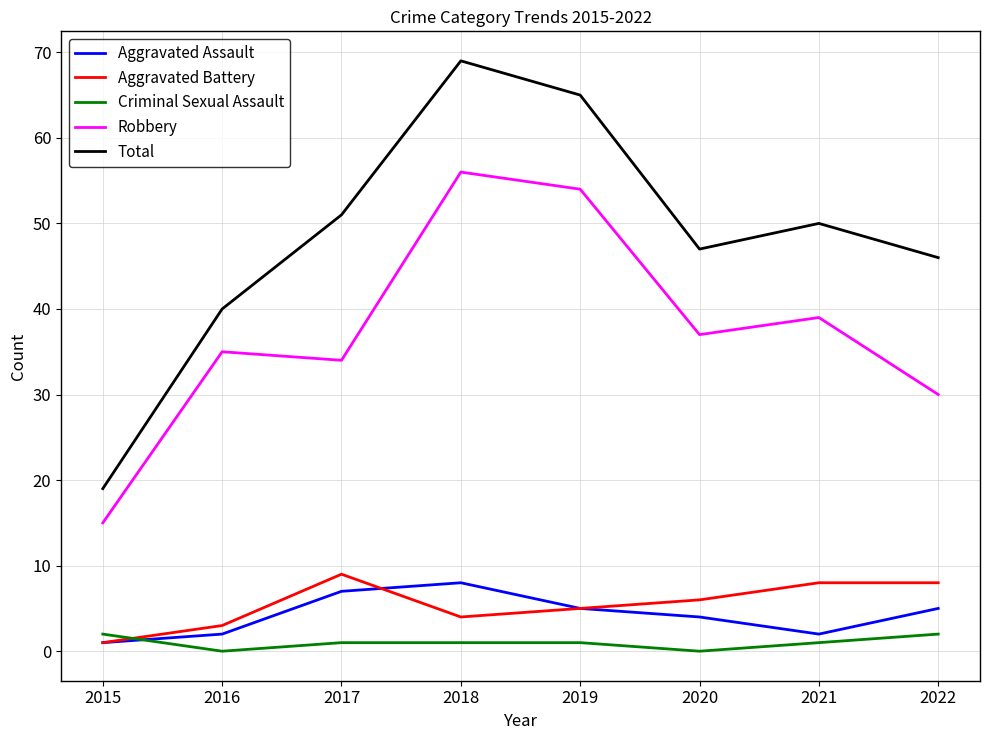

What are all the series names shown in the legend?

Aggravated Assault, Aggravated Battery, Criminal Sexual Assault, Robbery, Total